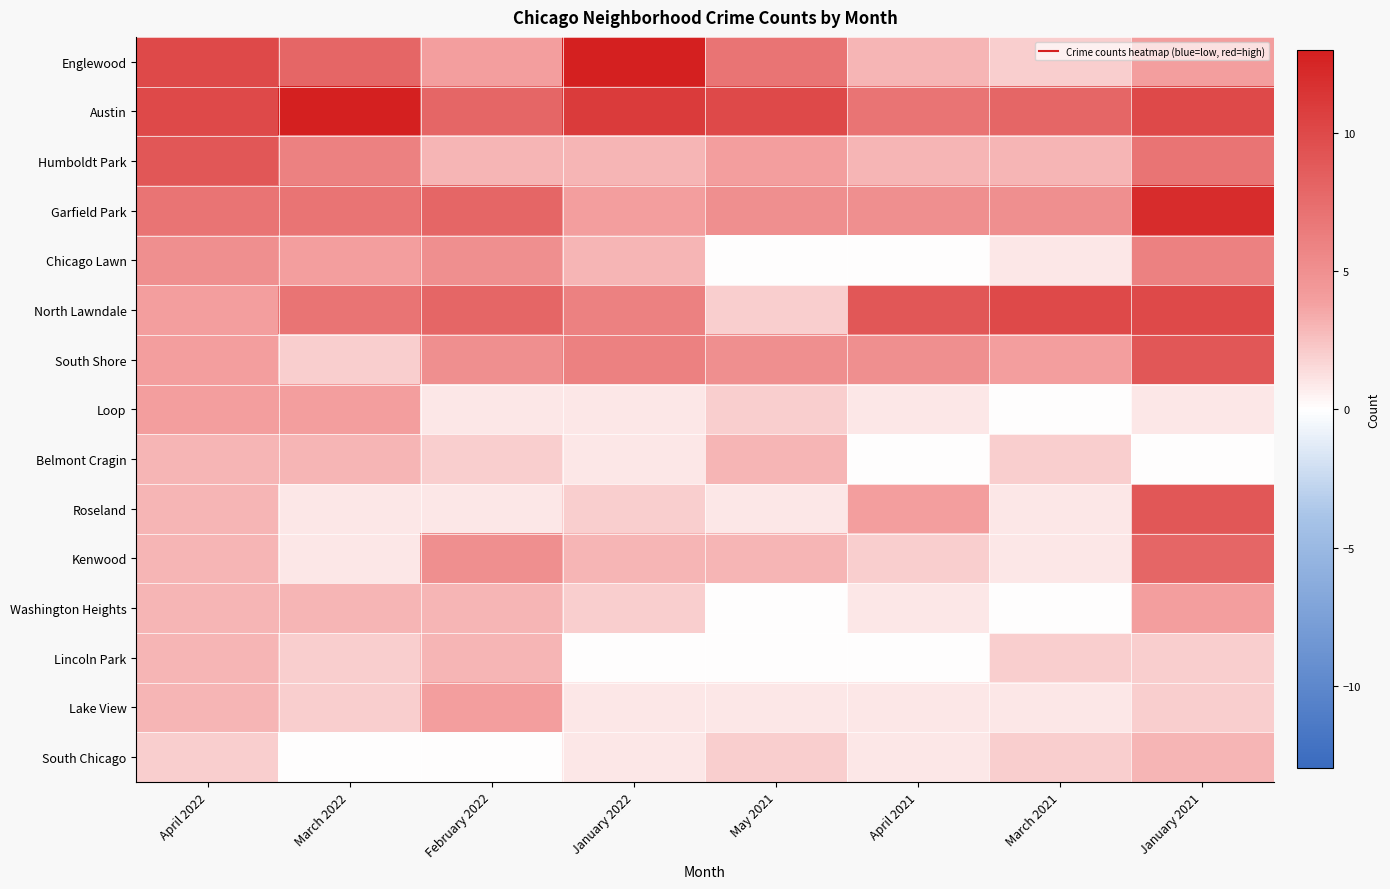

Which category has the lowest value across all series?

May 2021